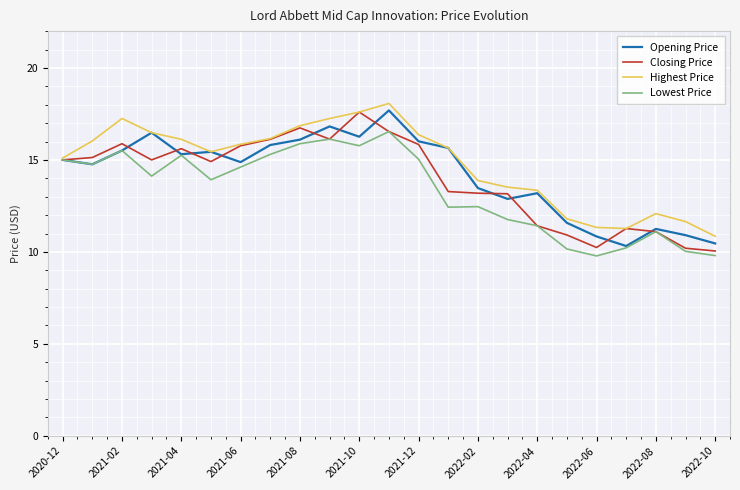

Does the chart have visible grid lines?

Yes